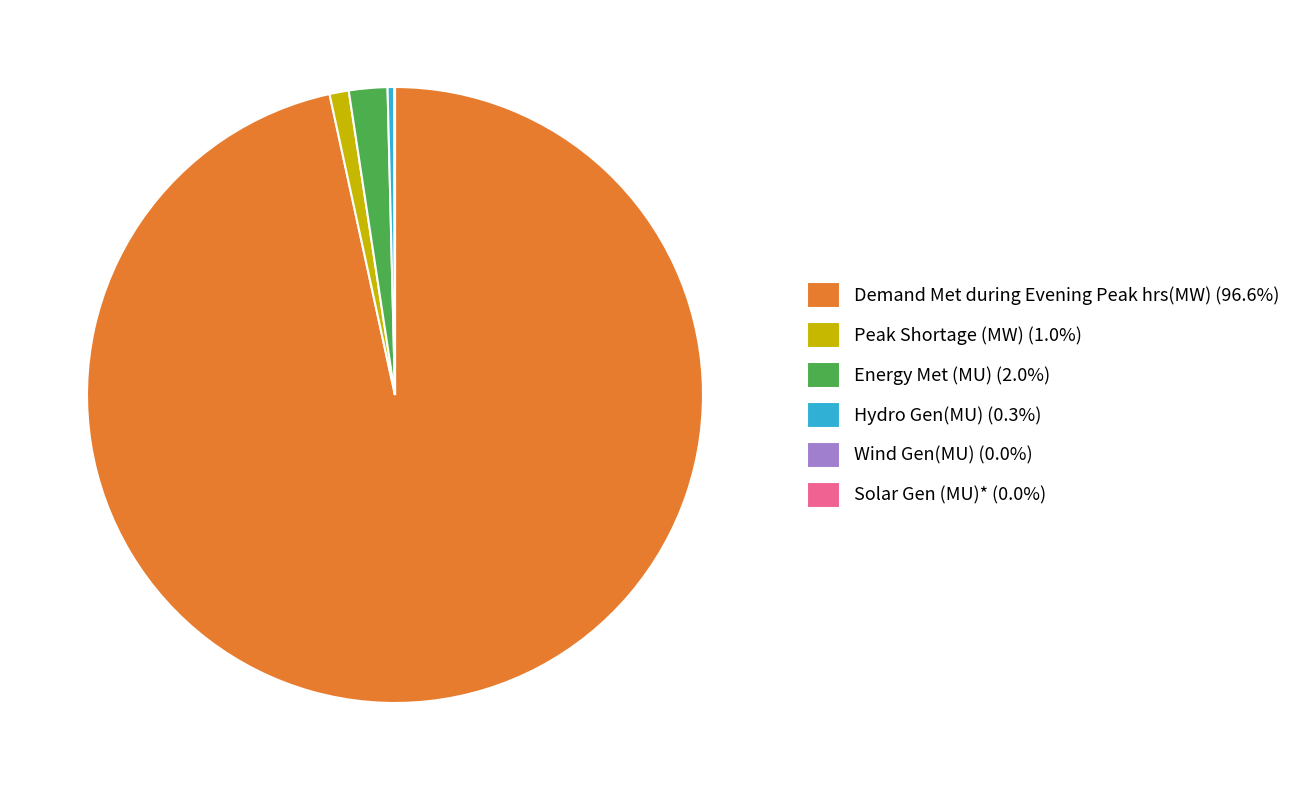

Does Energy Met (MU) (2.0%) represent more than half of the total?

No